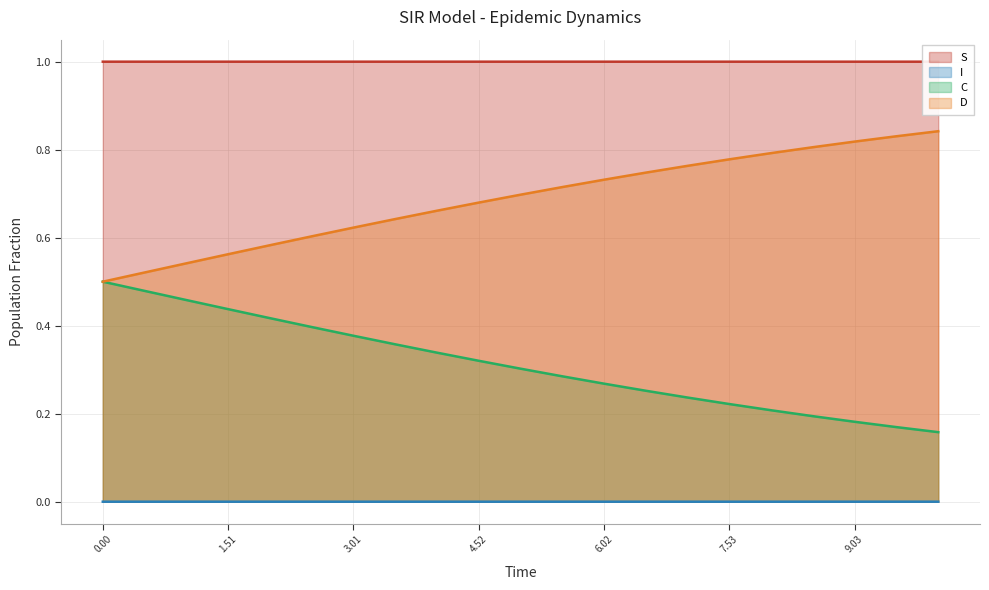

What are all the series names shown in the legend?

S, I, C, D